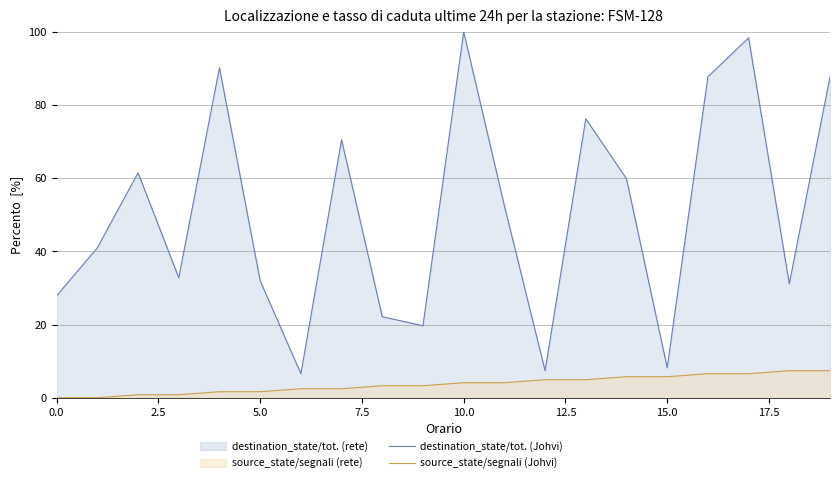

Rank the series by their maximum value, from highest to lowest.

destination_state/tot. (Johvi), source_state/segnali (Johvi)